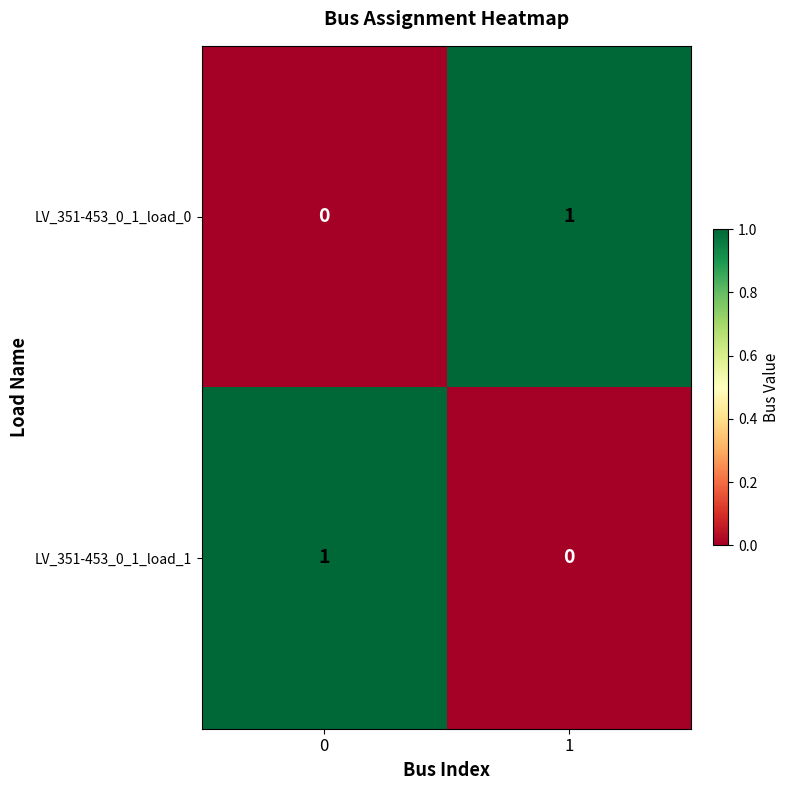

Reading left to right, transcribe all the data shown in this chart.

LV_351-453_0_1_load_0: 0	1
LV_351-453_0_1_load_1: 1	0